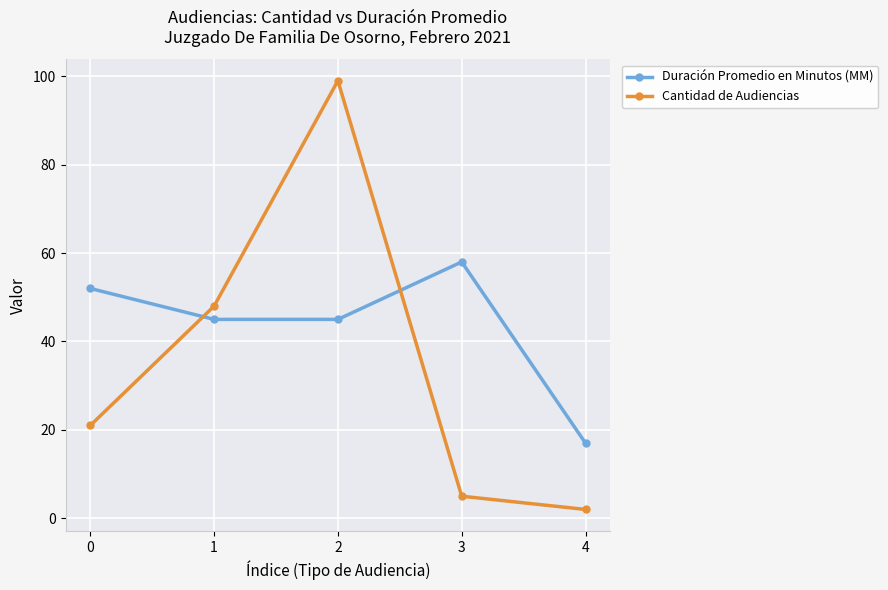

Is the value of Duración Promedio en Minutos (MM) at 4 greater than the value of Cantidad de Audiencias at 1?

No